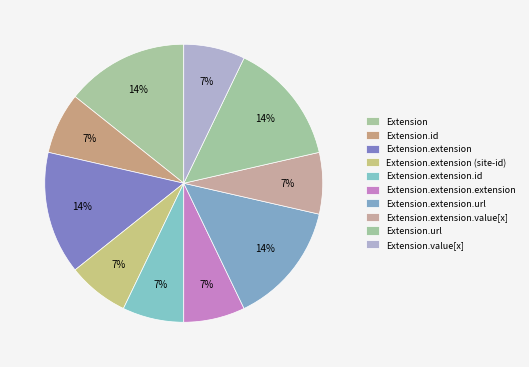

Is Extension.extension.extension the majority of the pie?

No